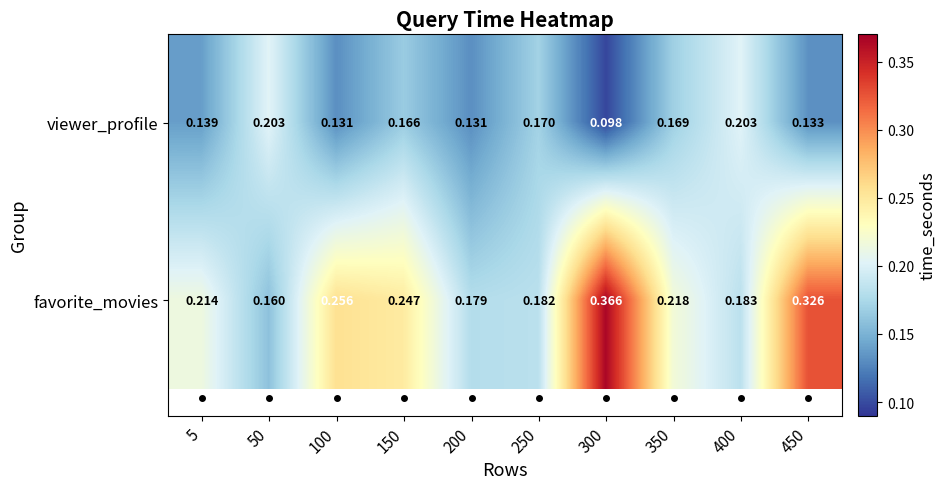

Which series has the largest range (max minus min)?

favorite_movies